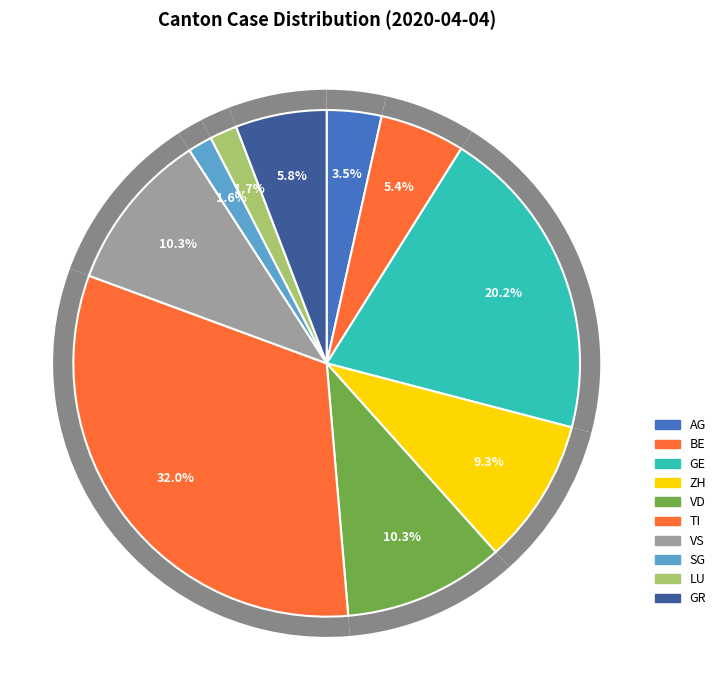

Rank the categories by value from highest to lowest.

TI, GE, VD, VS, ZH, GR, BE, AG, LU, SG